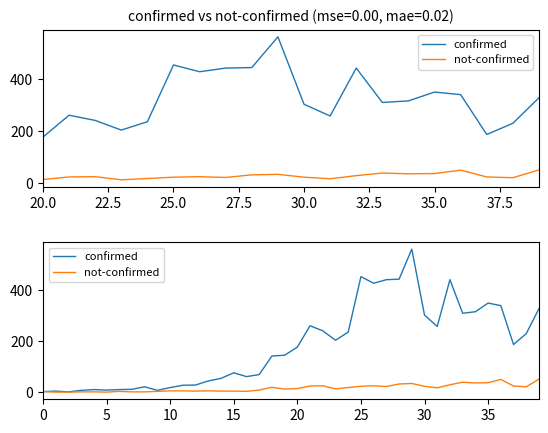

The not-confirmed series shows 2 at 37.5. True or false?

False